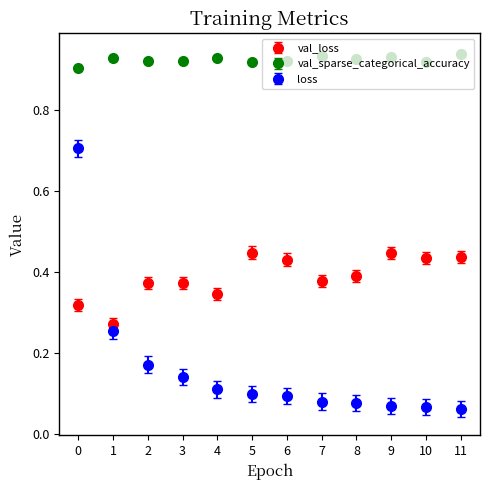

What are all the series names shown in the legend?

val_loss, val_sparse_categorical_accuracy, loss